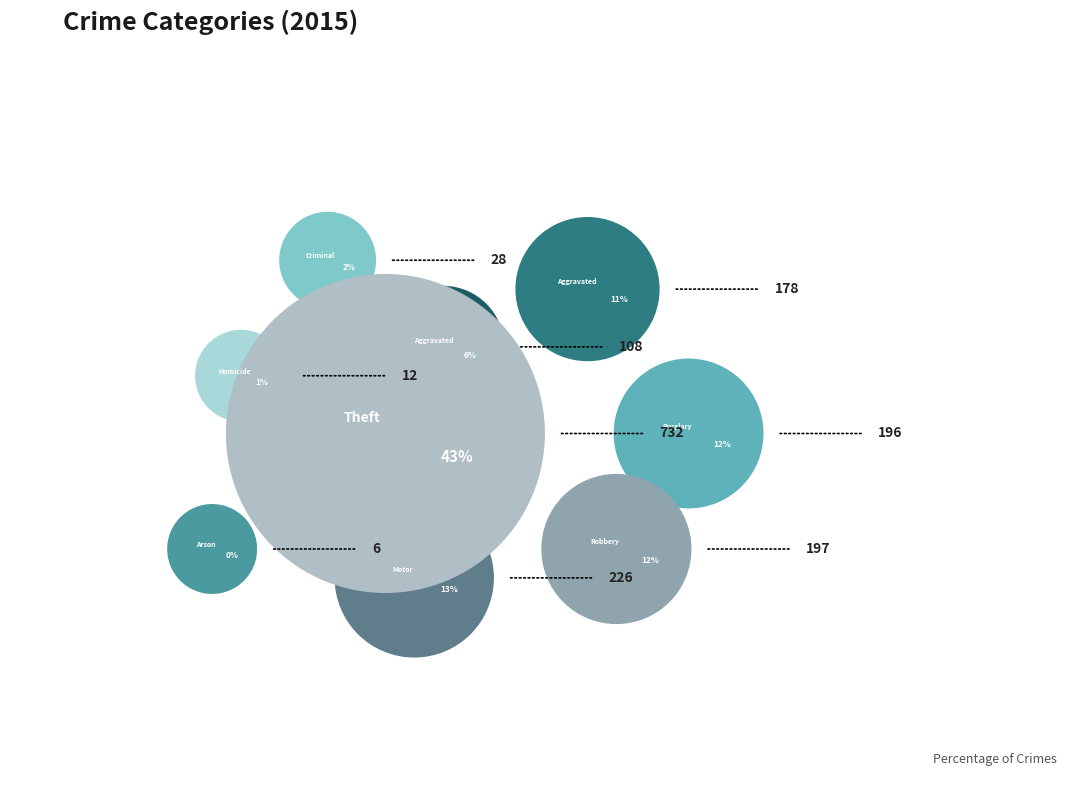

Which slice is the largest?

Theft